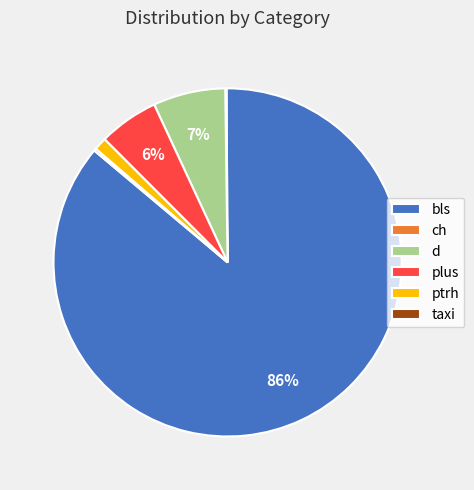

Is there any slice that represents more than half of the pie?

Yes